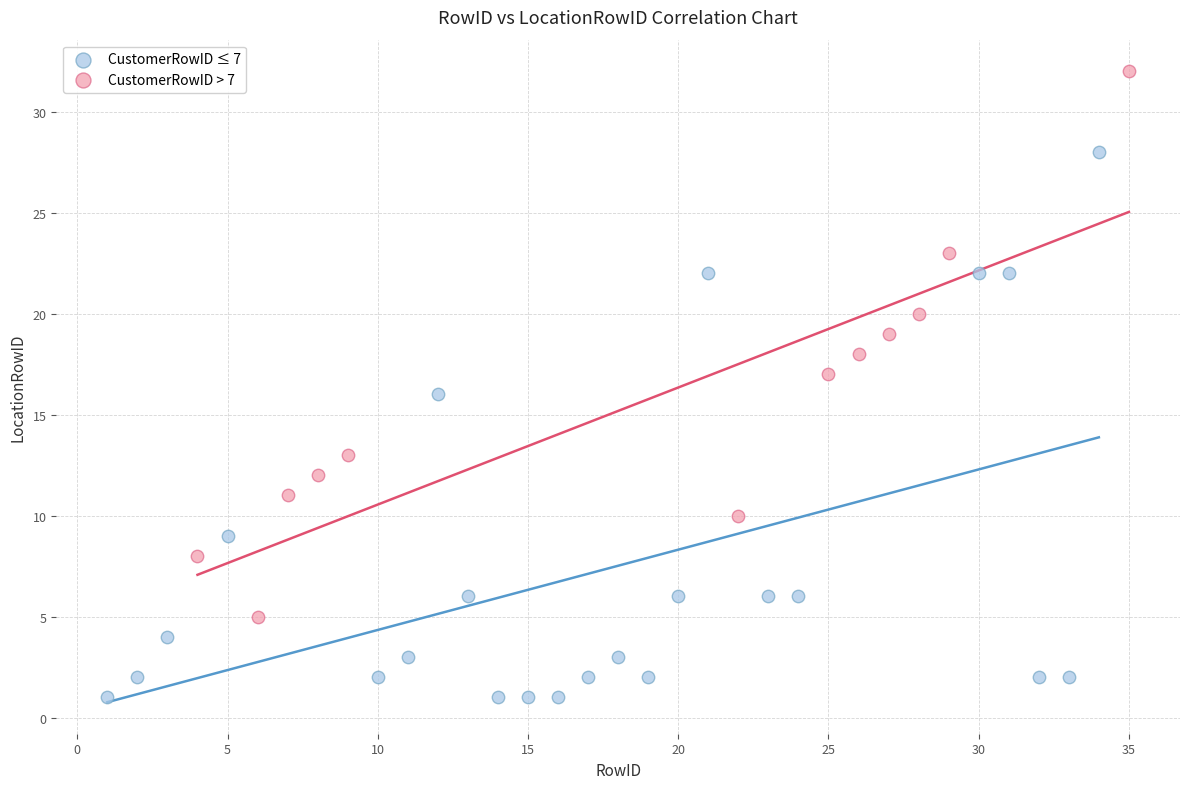

Which series contains the lowest Y value?

CustomerRowID ≤ 7